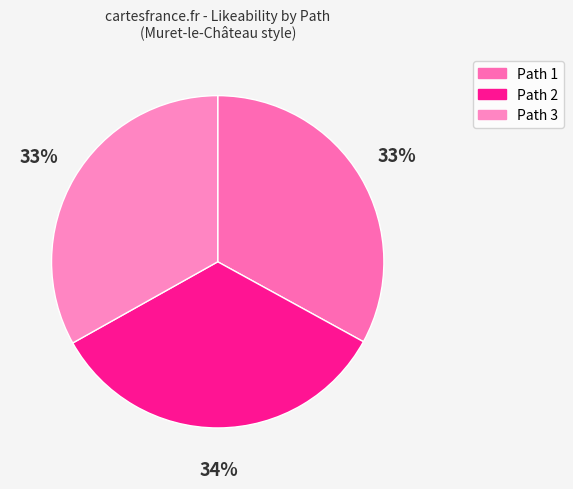

To the nearest percent, what percentage of the pie is Path 1?

33%